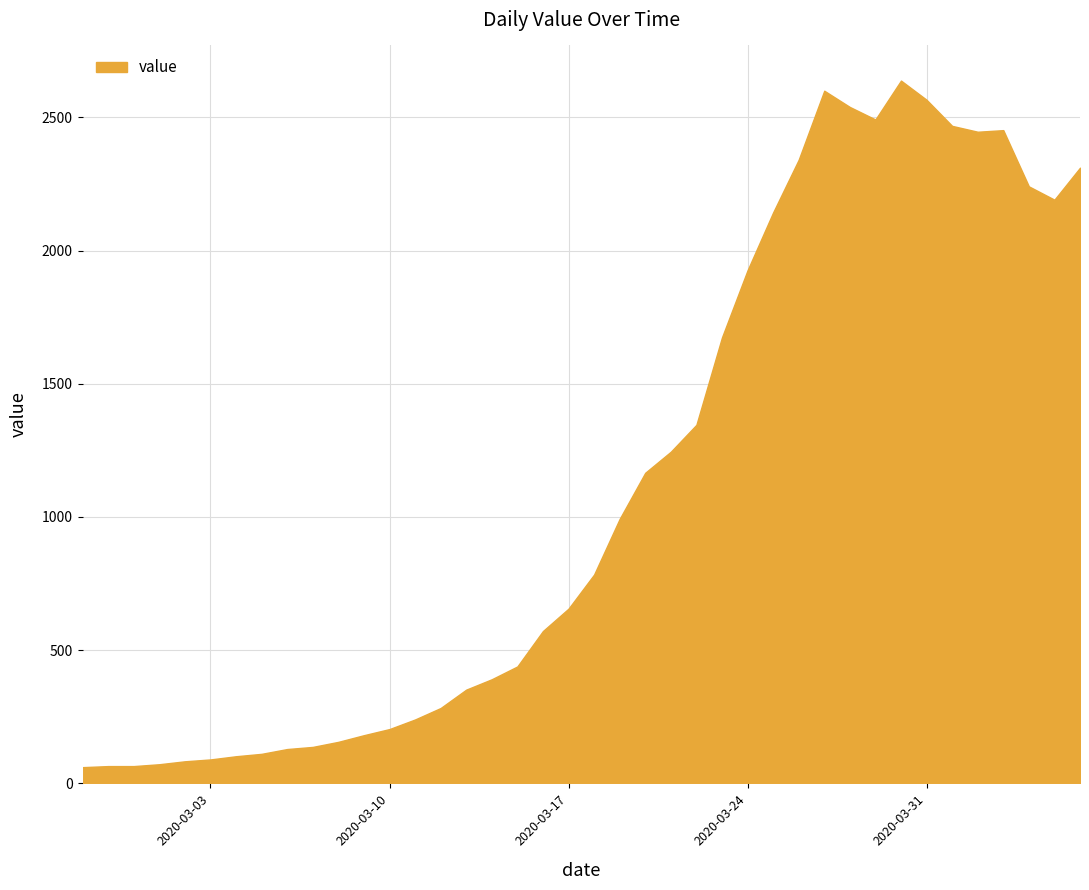

What is the difference between the maximum and minimum values?

2577